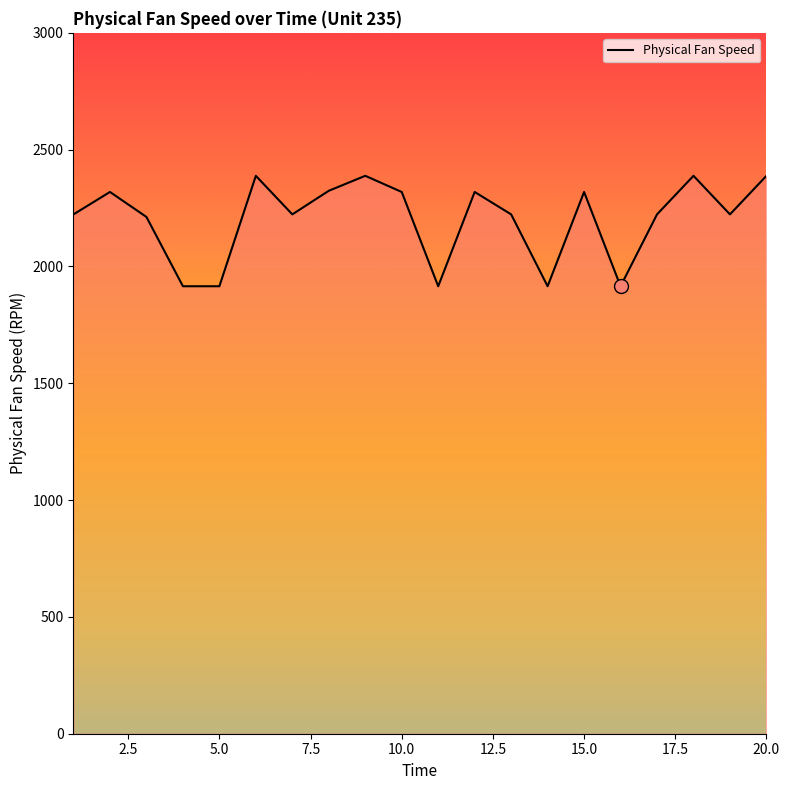

What is the smallest value displayed?

1915.4